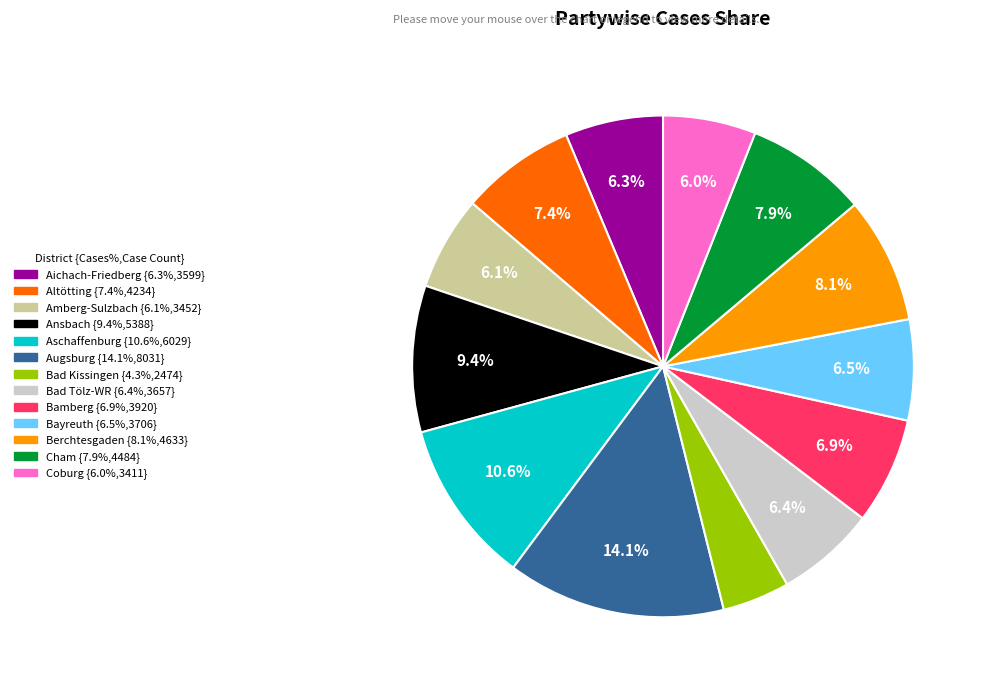

How many segments does this pie chart have?

13